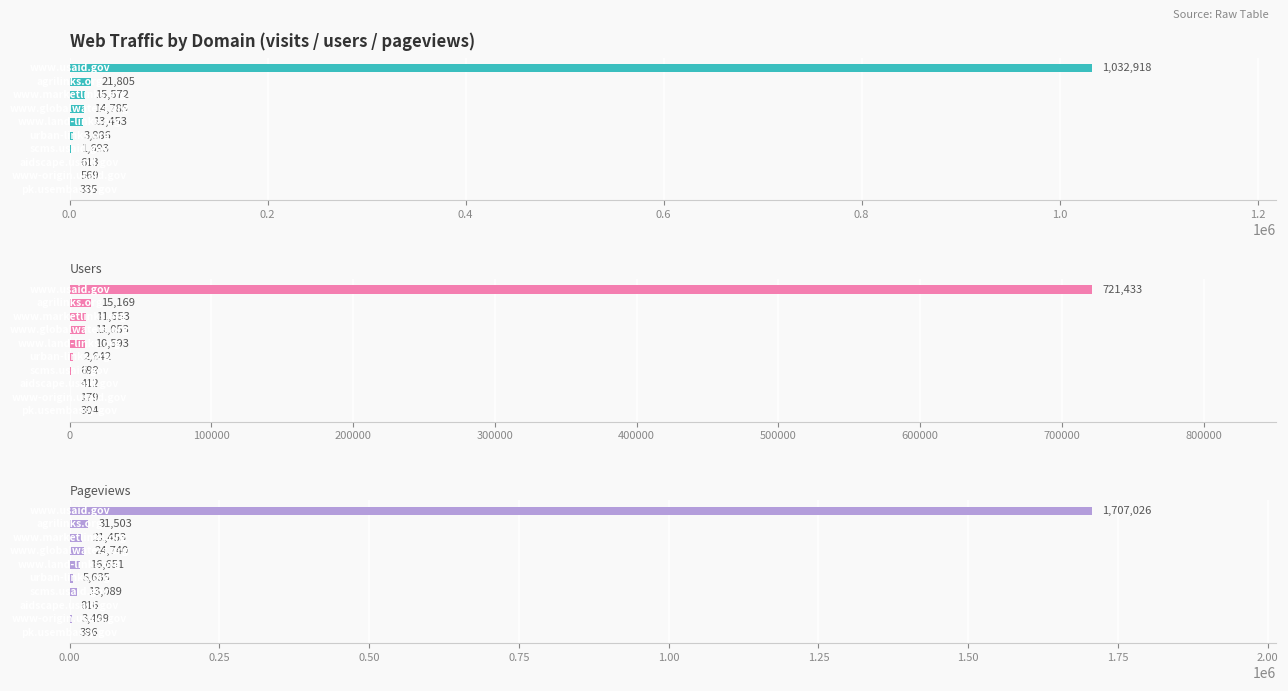

Which series has the largest total across all categories?

pageviews